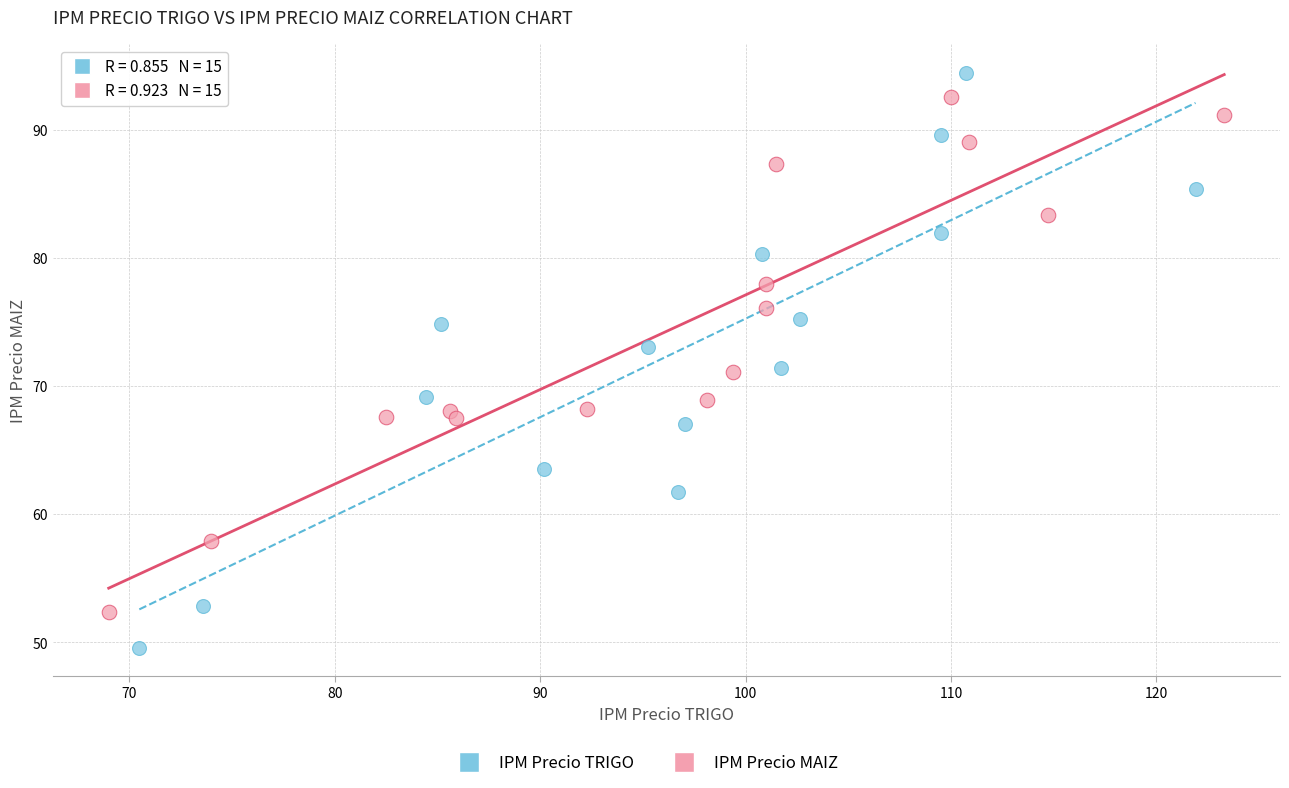

Which series has the largest Y range (max minus min)?

IPM Precio TRIGO